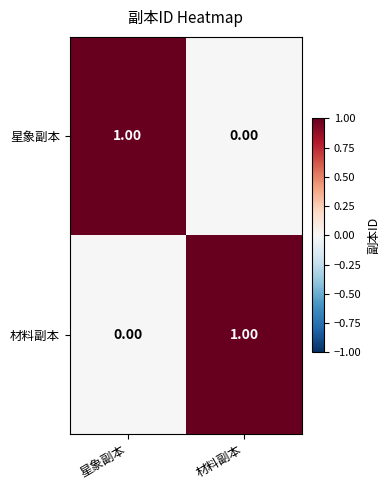

Is the value of 材料副本 at 星象副本 greater than the value of 星象副本 at 星象副本?

No